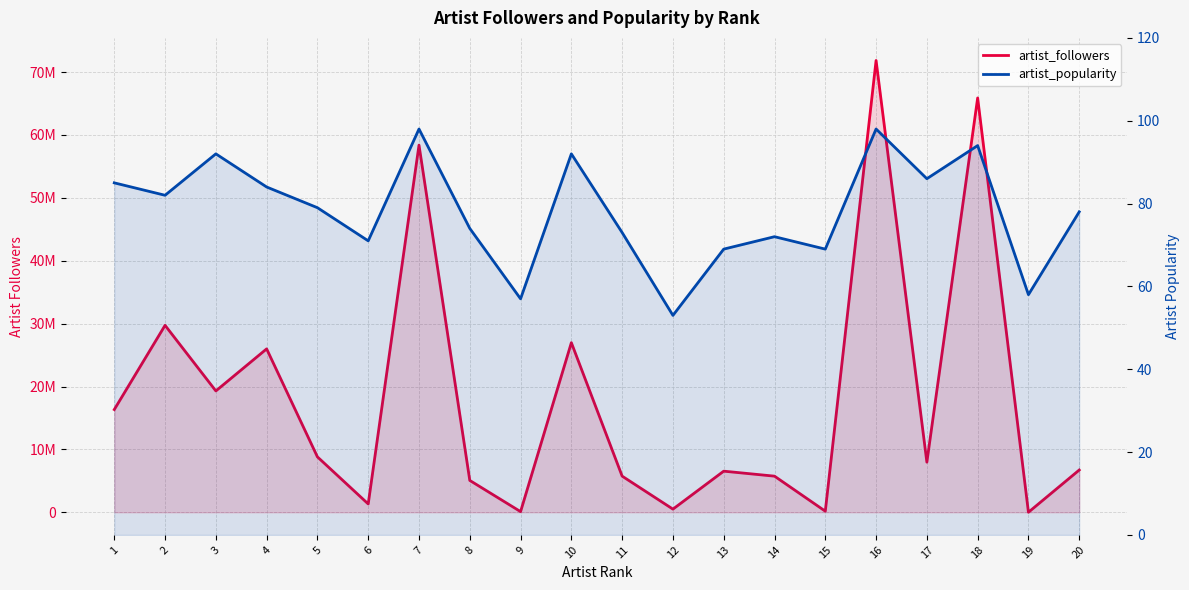

At which category is the sum across all series the highest?

16